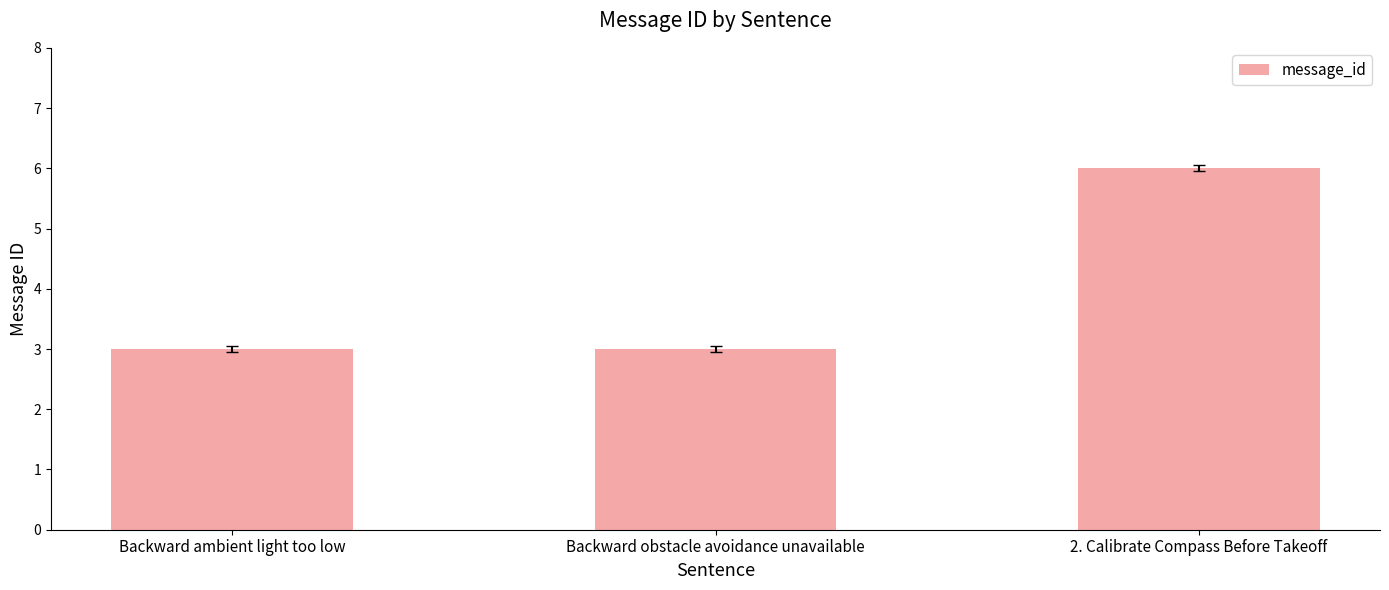

How many values are between 3 and 6?

3